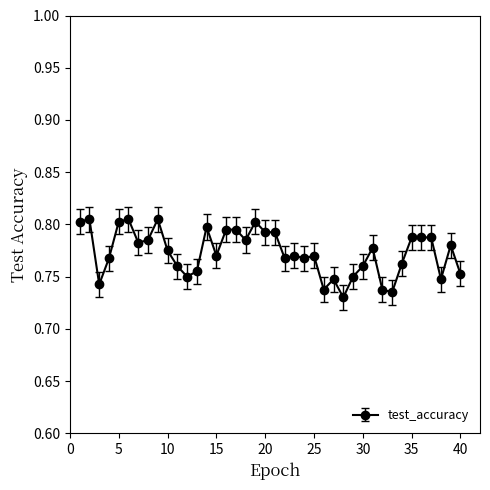

True or false: there are more than 0 points higher than both neighbors.

True